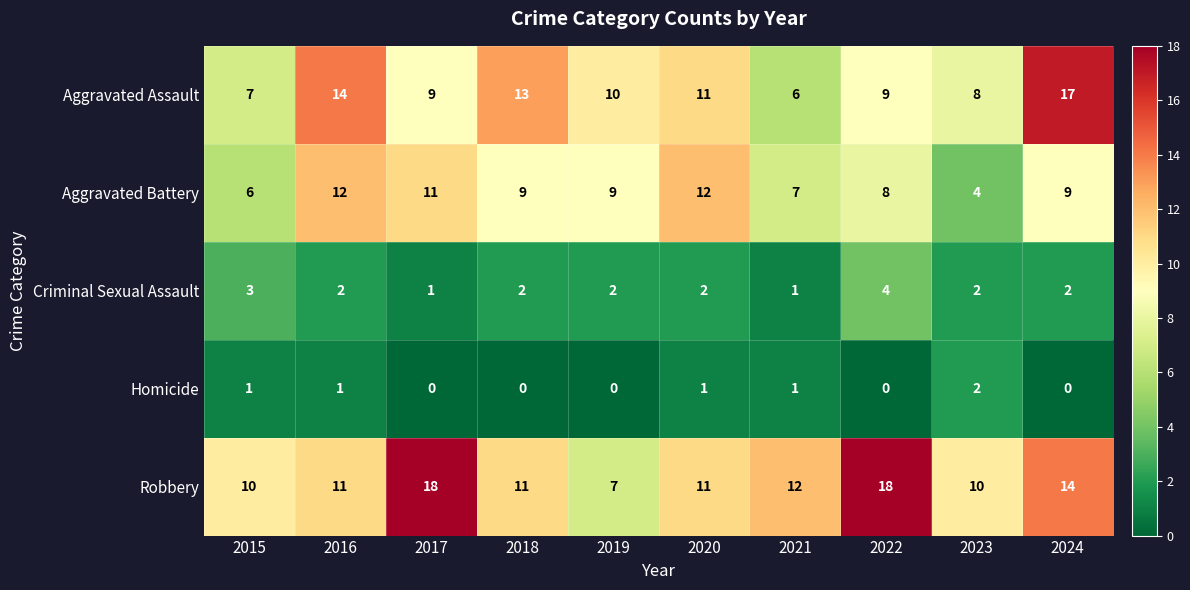

What value does the Robbery series have at 2018, to the nearest 10?

10